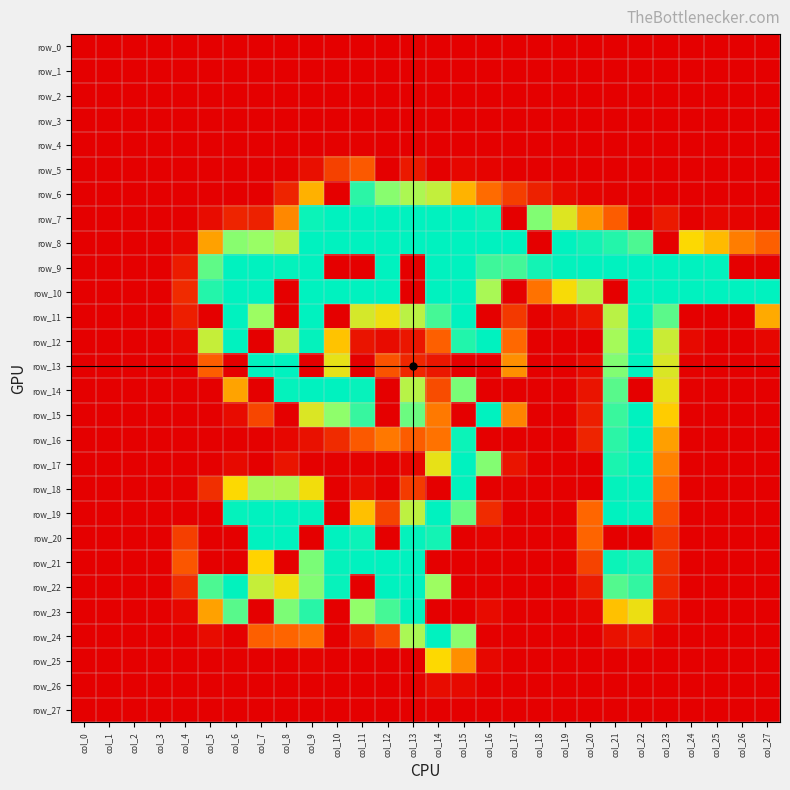

What is the difference between the maximum and minimum values in the row_24 series?

255